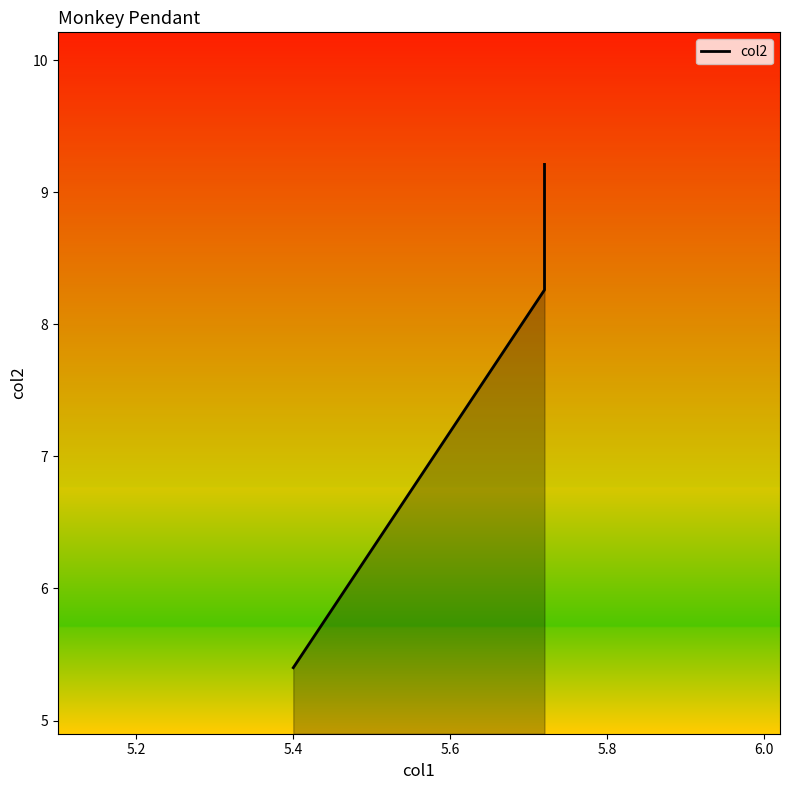

How many data points are above 8?

2